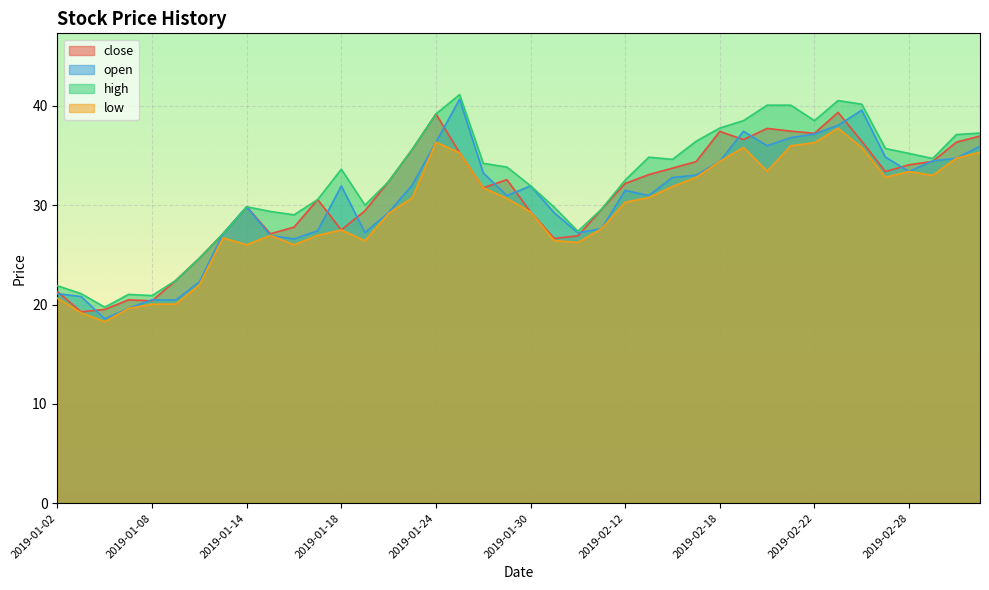

What is the value of the close point at the 28th from the left?

34.4